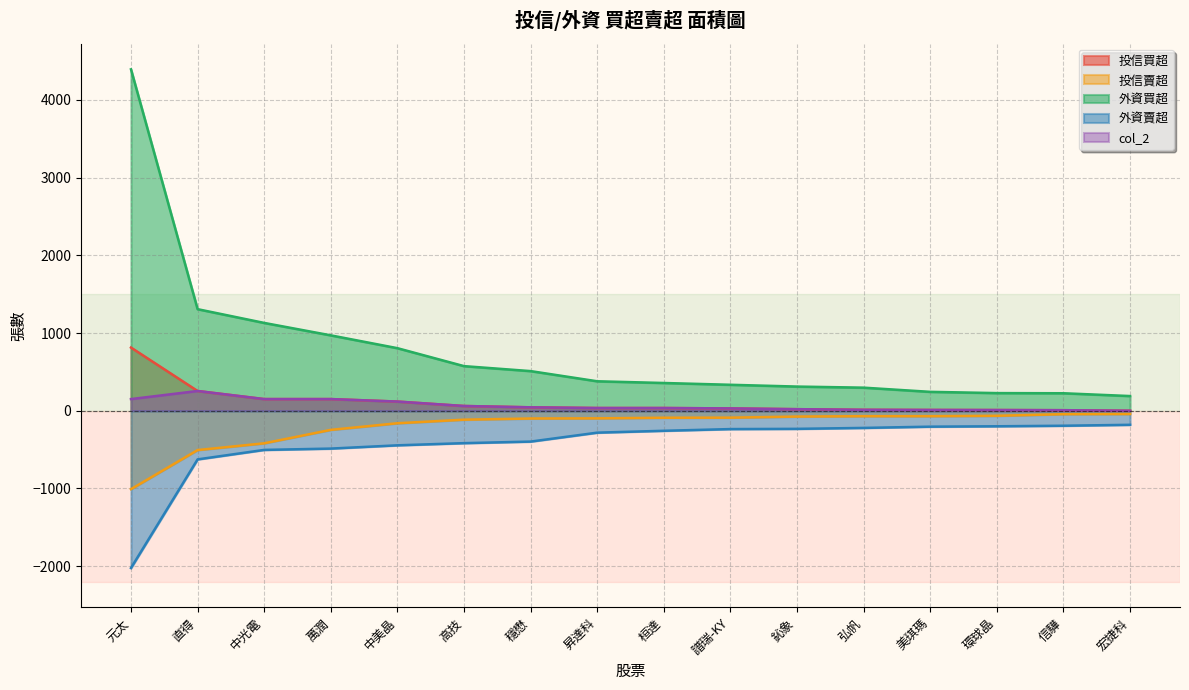

What is the maximum value shown in the chart?

4393